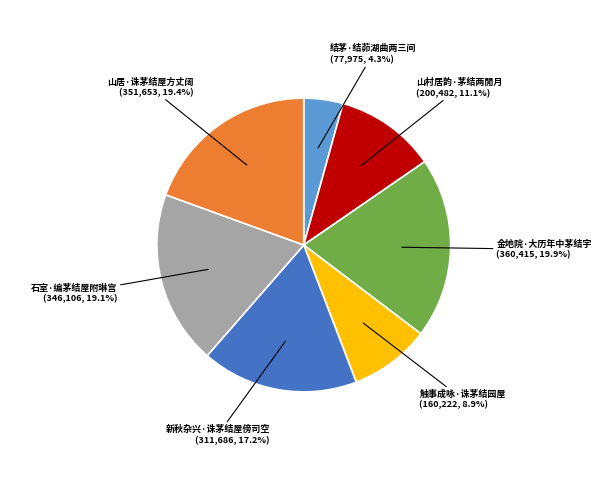

Which category has the smallest portion of the pie?

结茅·结茆湖曲两三间